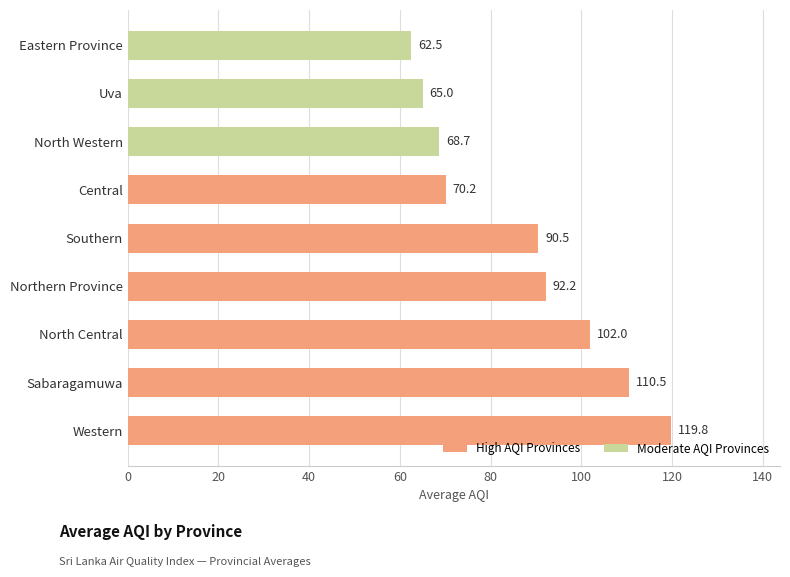

List the labels in order of value, largest first.

Western, Sabaragamuwa, North Central, Northern Province, Southern, Central, North Western, Uva, Eastern Province